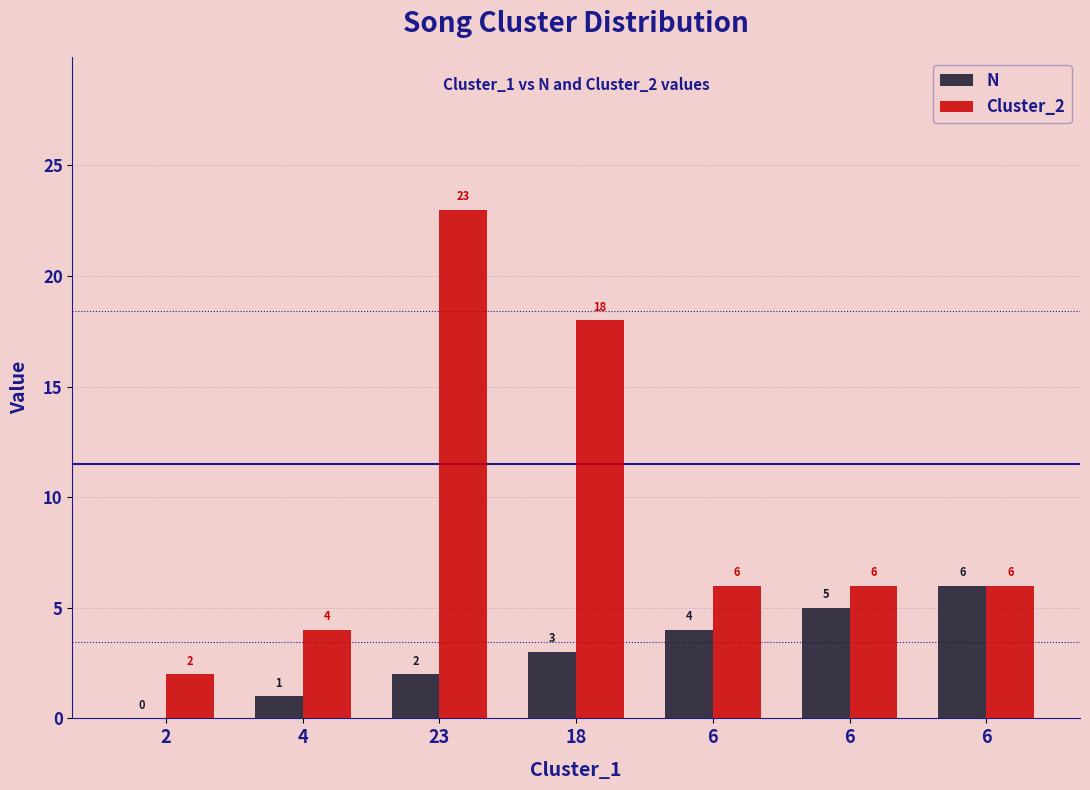

Where does the N series first go above 3?

6